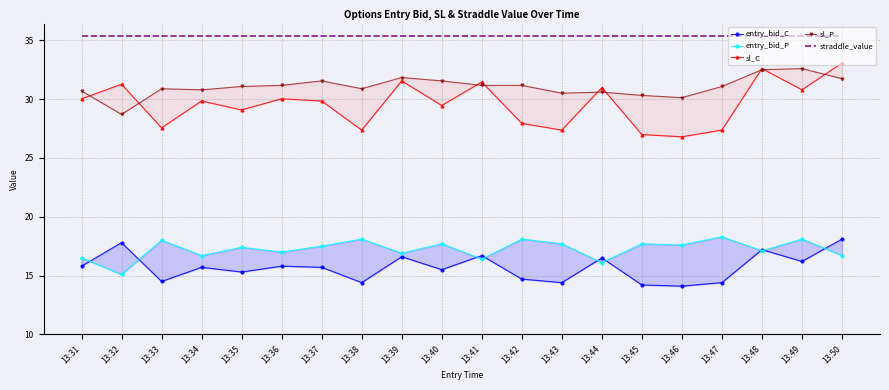

Which series has the widest spread of values?

sl_C